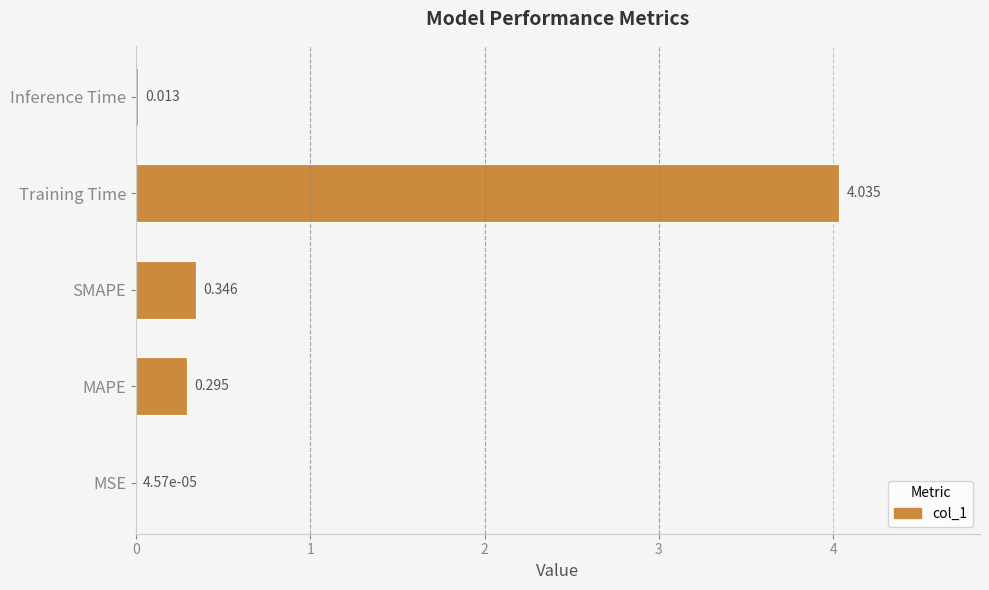

Which label corresponds to the largest value in the chart?

Training Time